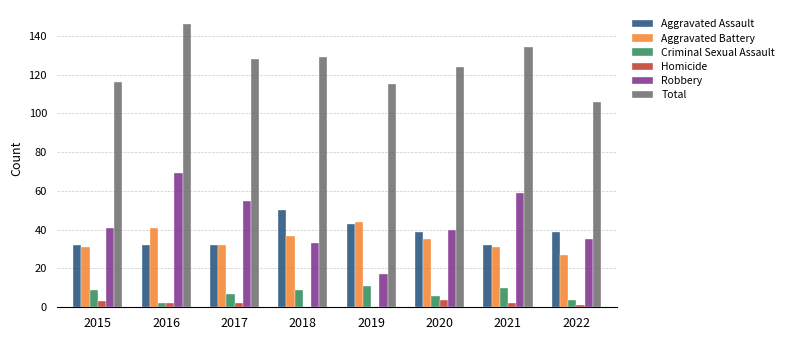

What is the sum of the Aggravated Battery values at 2016 and 2020?

76